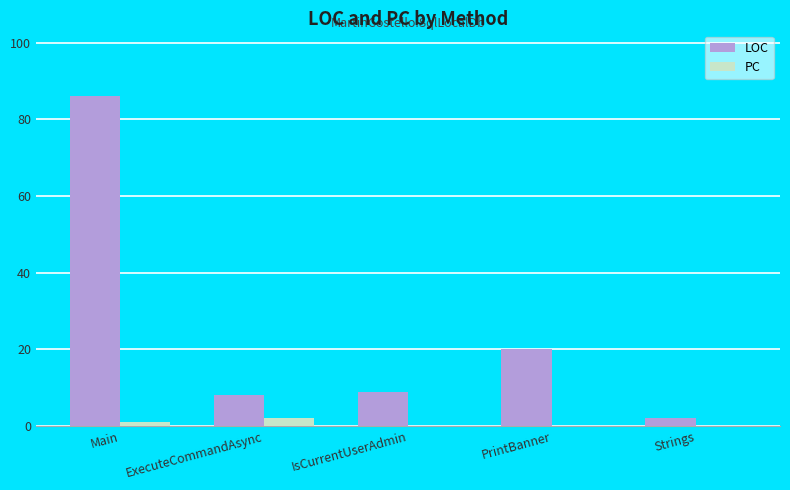

At which label does PC reach its peak?

ExecuteCommandAsync